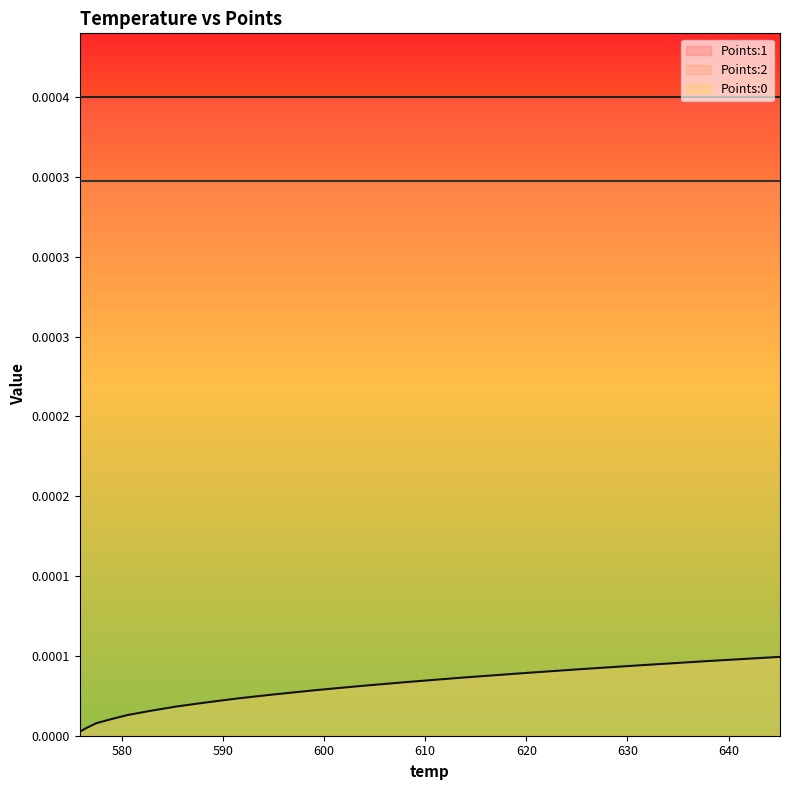

The Points:2 series shows 0.0 at 603.72. True or false?

False